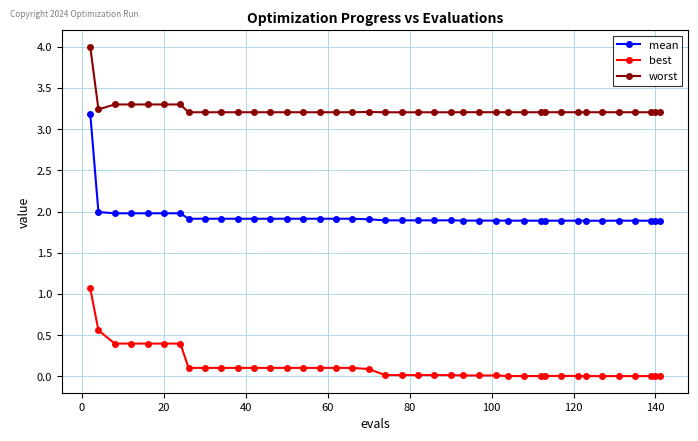

Which series has the largest range (max minus min)?

mean